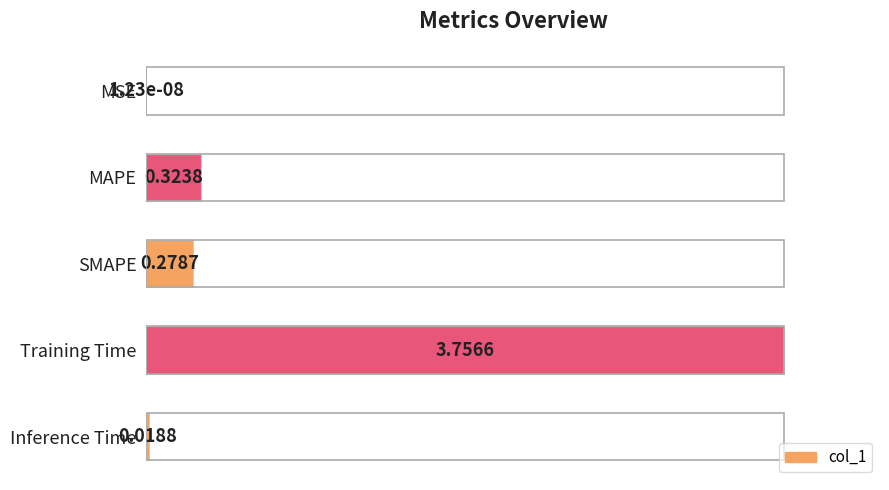

Does the chart contain any negative values?

No